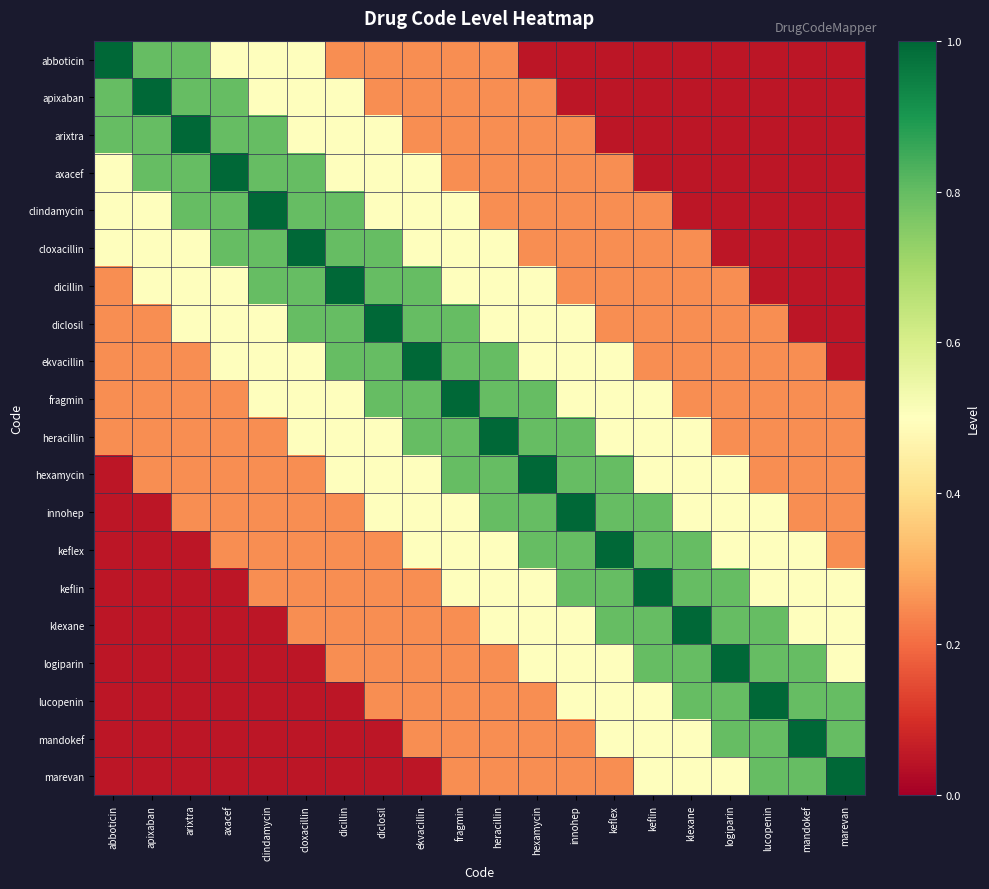

Rank the series by their maximum value, from highest to lowest.

abboticin, apixaban, arixtra, axacef, clindamycin, cloxacillin, dicillin, diclosil, ekvacillin, fragmin, heracillin, hexamycin, innohep, keflex, keflin, klexane, logiparin, lucopenin, mandokef, marevan